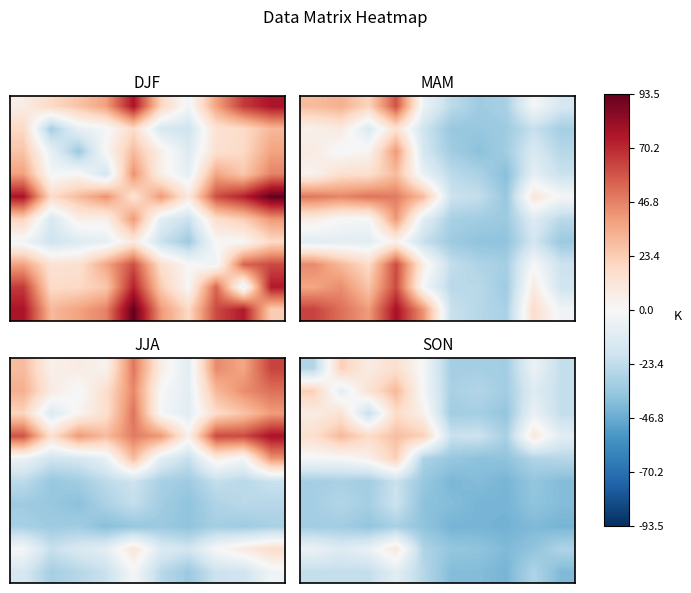

At which category does the chart reach its minimum across all series?

7